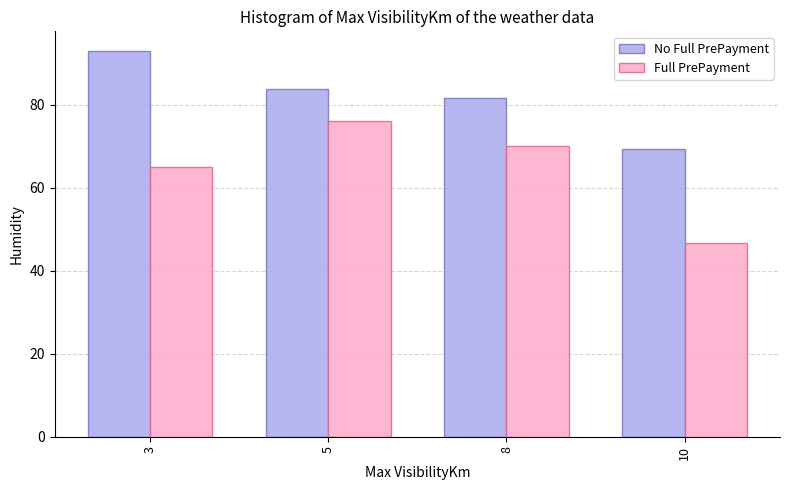

Is the value of No Full PrePayment at 8 greater than the value of Full PrePayment at 10?

Yes